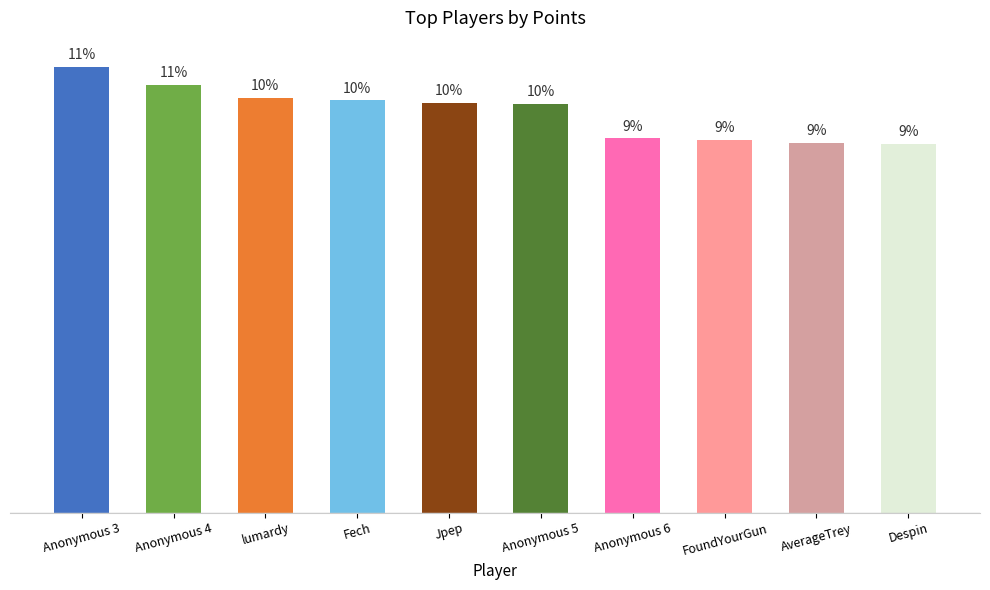

Are the bars grouped side by side (vs. stacked)?

No